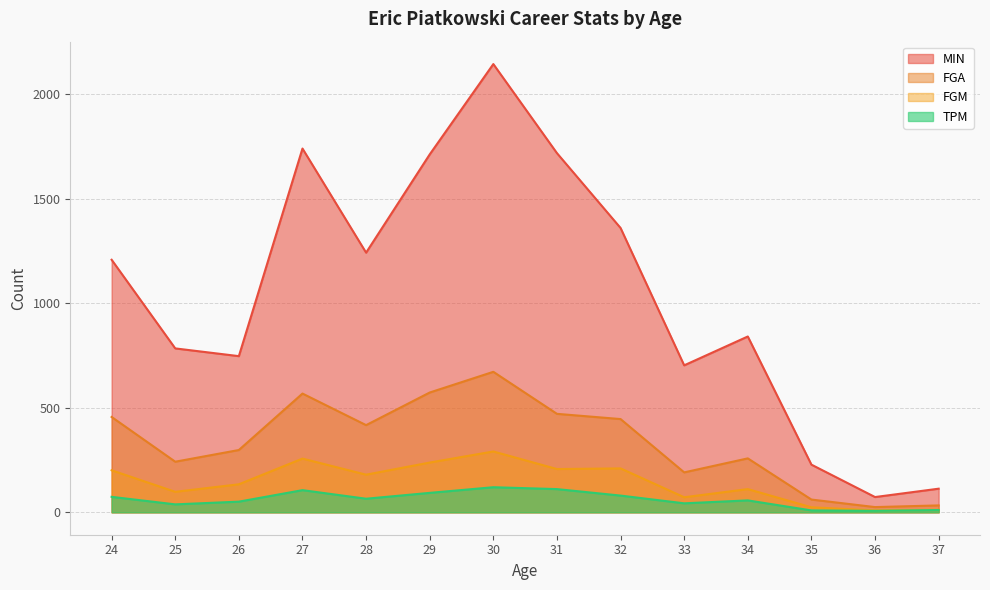

True or false: TPM and FGA cross at least once.

False